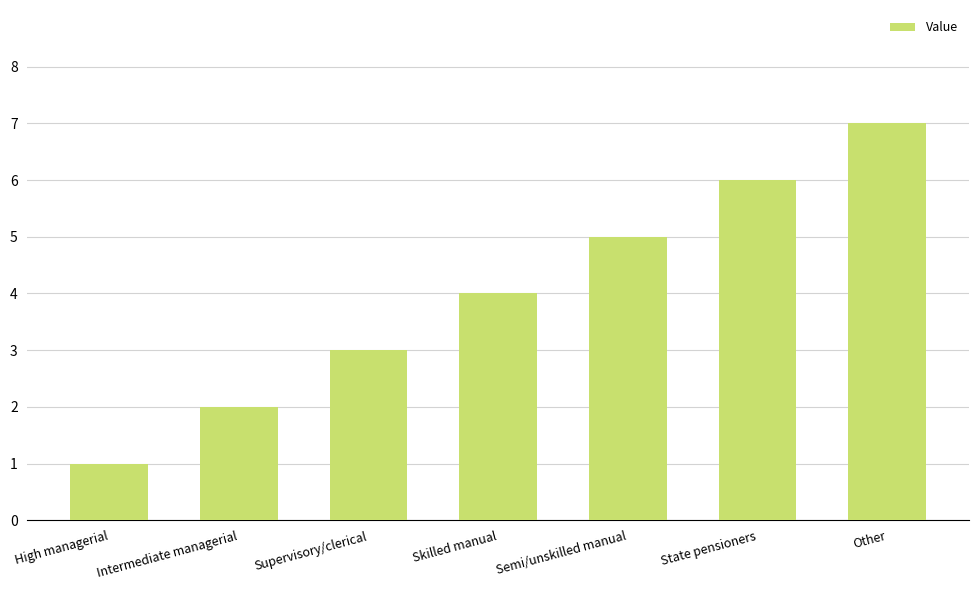

What is the minimum value shown in the chart?

1